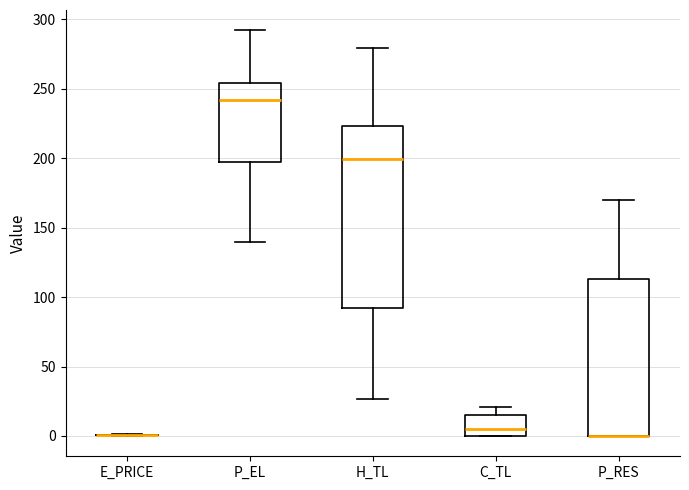

Reading left to right, transcribe this box plot: for each box, give where its median line is, the range the box spans, and where its two whiskers end, as read against the y-axis. The values are not printed on the chart, so give them approximately, as read against the axis.

E_PRICE: box collapsed to a line at 0, whiskers 0 to 0
P_EL: median 240, box 195 to 255, whiskers 140 to 290
H_TL: median 200, box 90 to 225, whiskers 25 to 280
C_TL: median 5, box 0 to 15, whiskers 0 to 20
P_RES: median 0 (drawn on the box's lower edge), box 0 to 115, whiskers 0 to 170